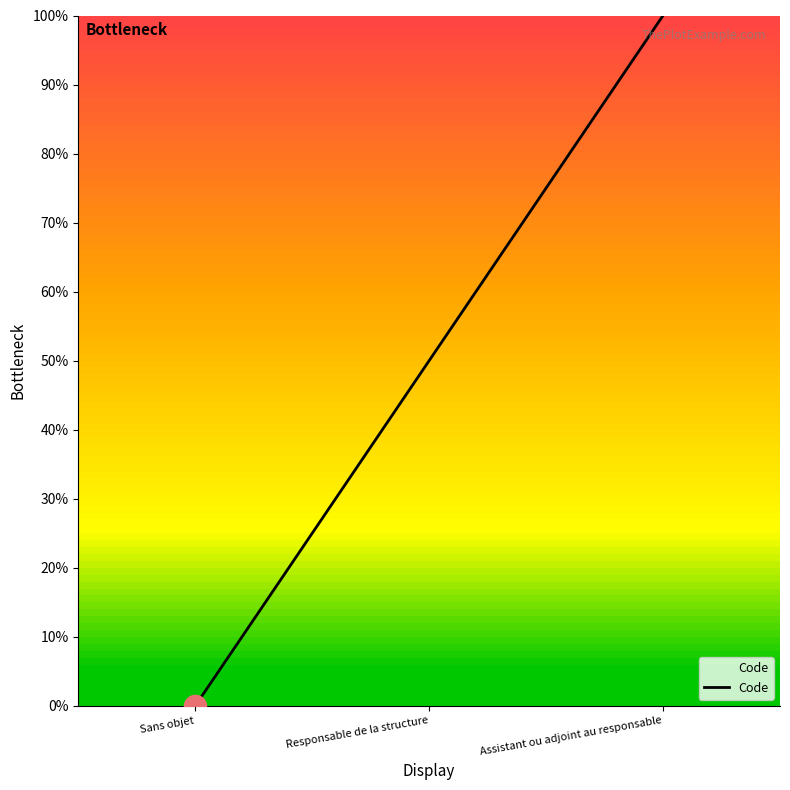

Is it true that the value at Sans objet is 0?

True